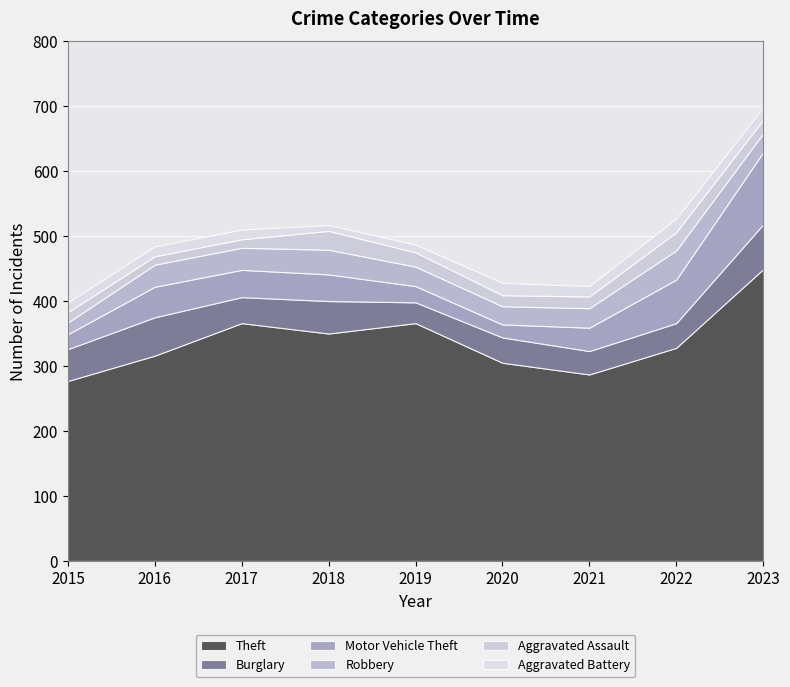

How many data points in Theft are above 328?

4